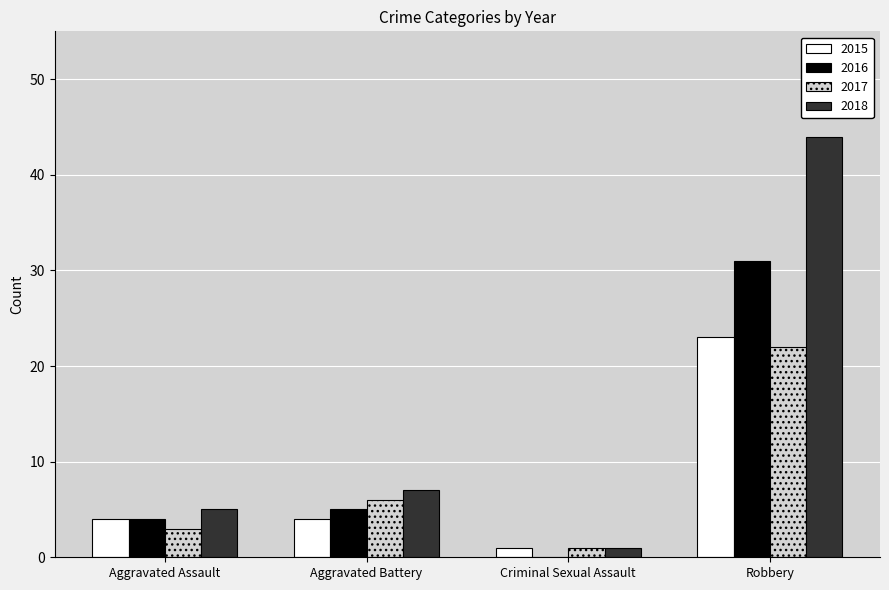

Which category has the highest value in the 2018 series?

Robbery